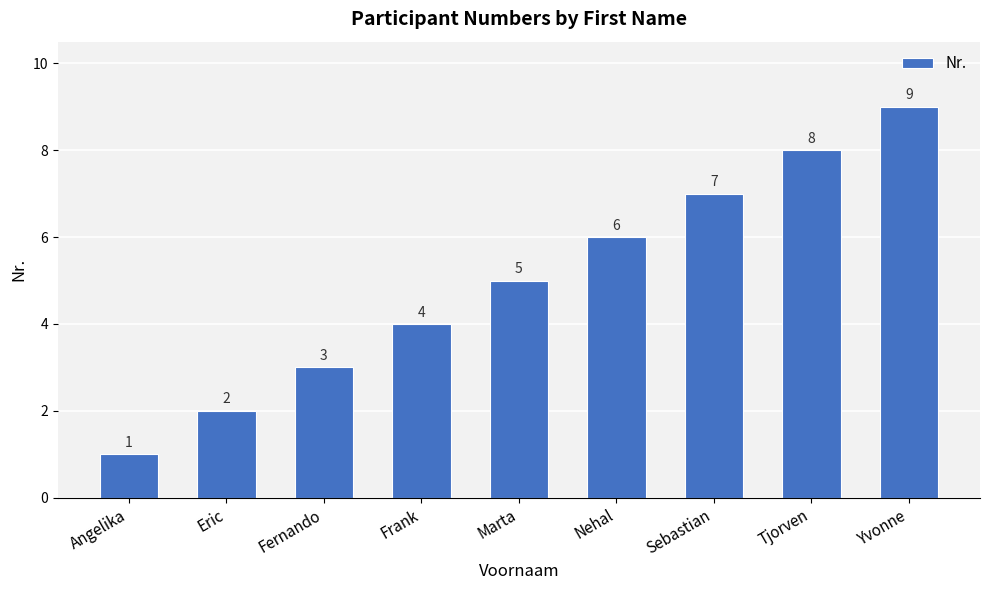

Reading right to left, list all the values displayed in this chart.

9	8	7	6	5	4	3	2	1